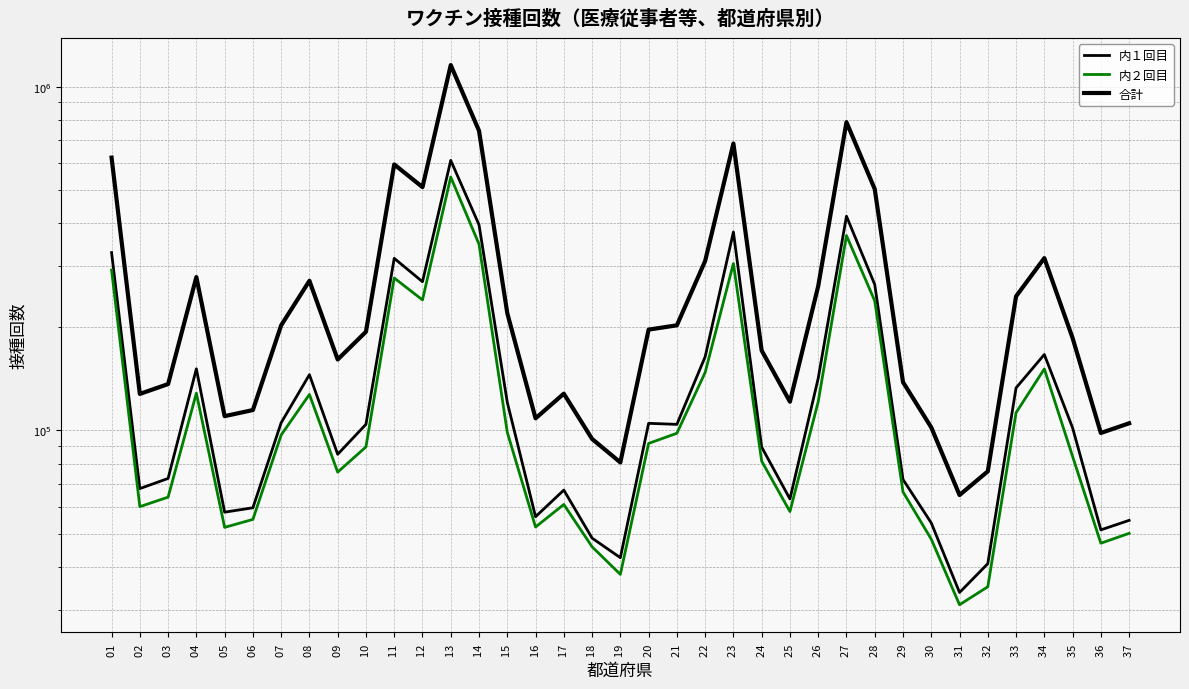

At which category is the sum across all series the highest?

13 